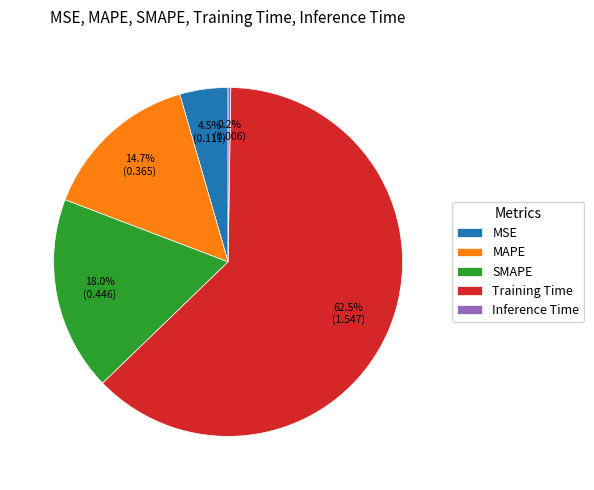

Which category accounts for the majority?

Training Time